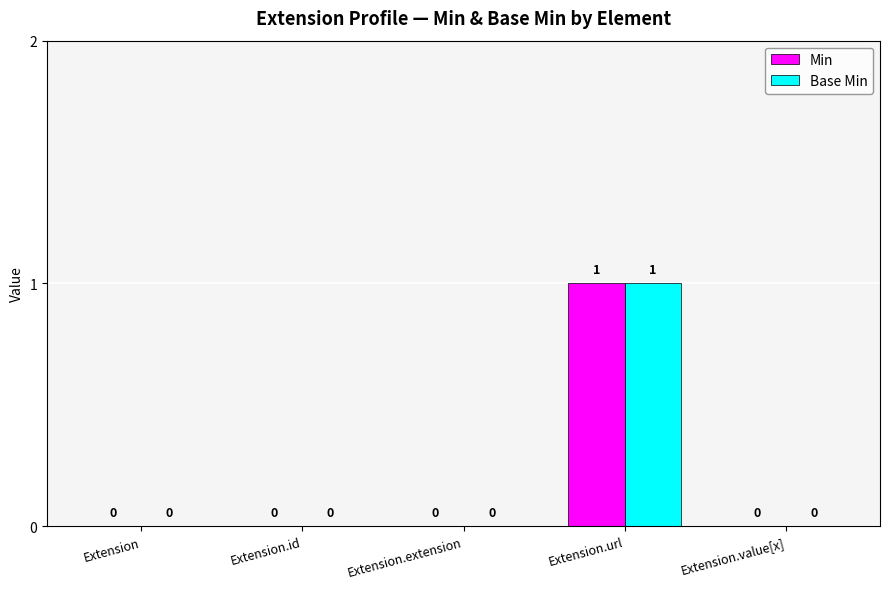

What is the sum of all Min values?

1